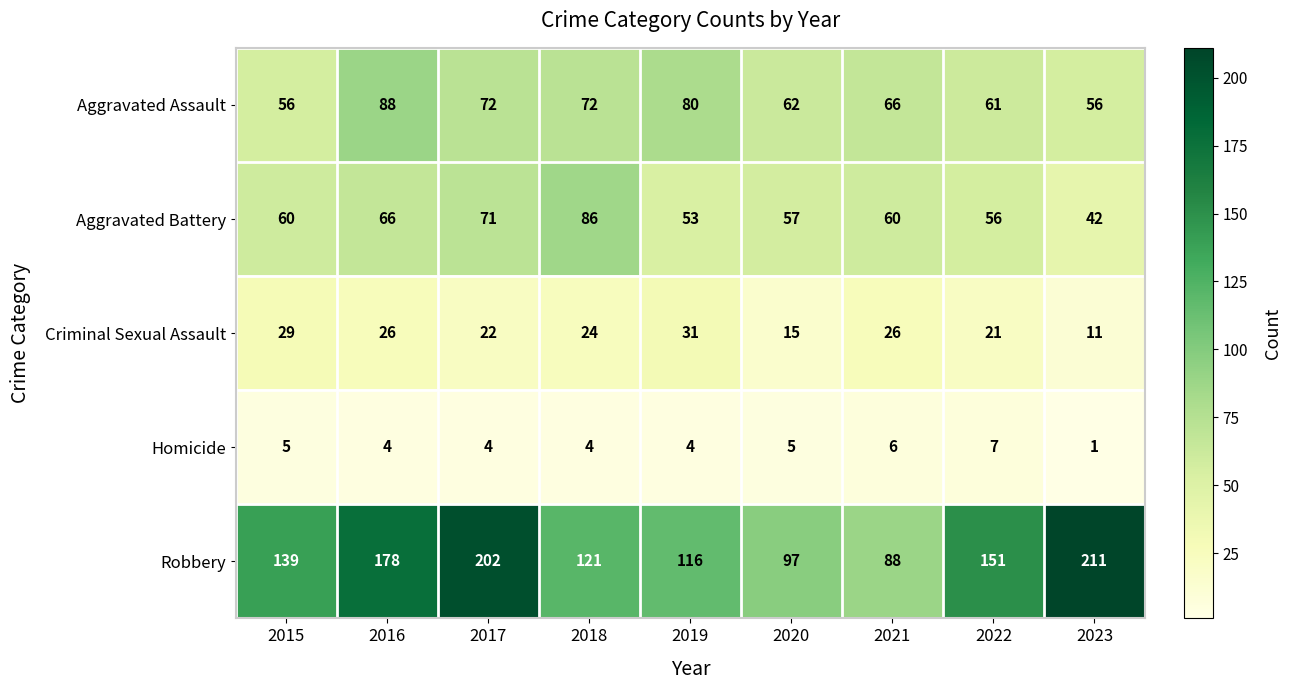

At which category does the chart reach its minimum across all series?

2023